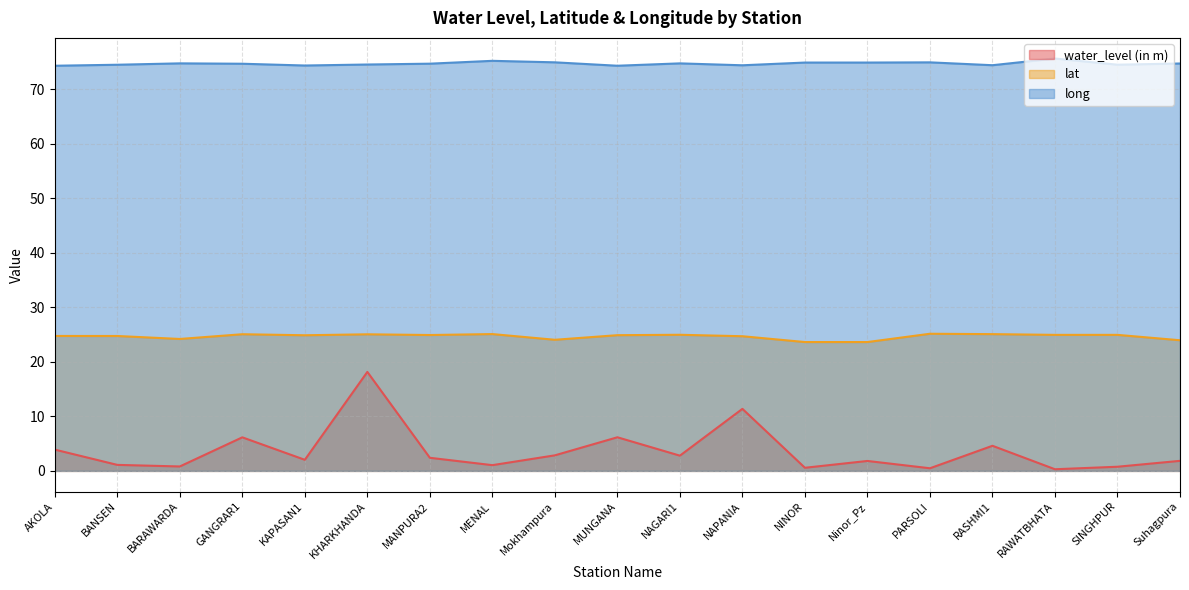

True or false: water_level (in m) has more than 1 interior local peaks.

True